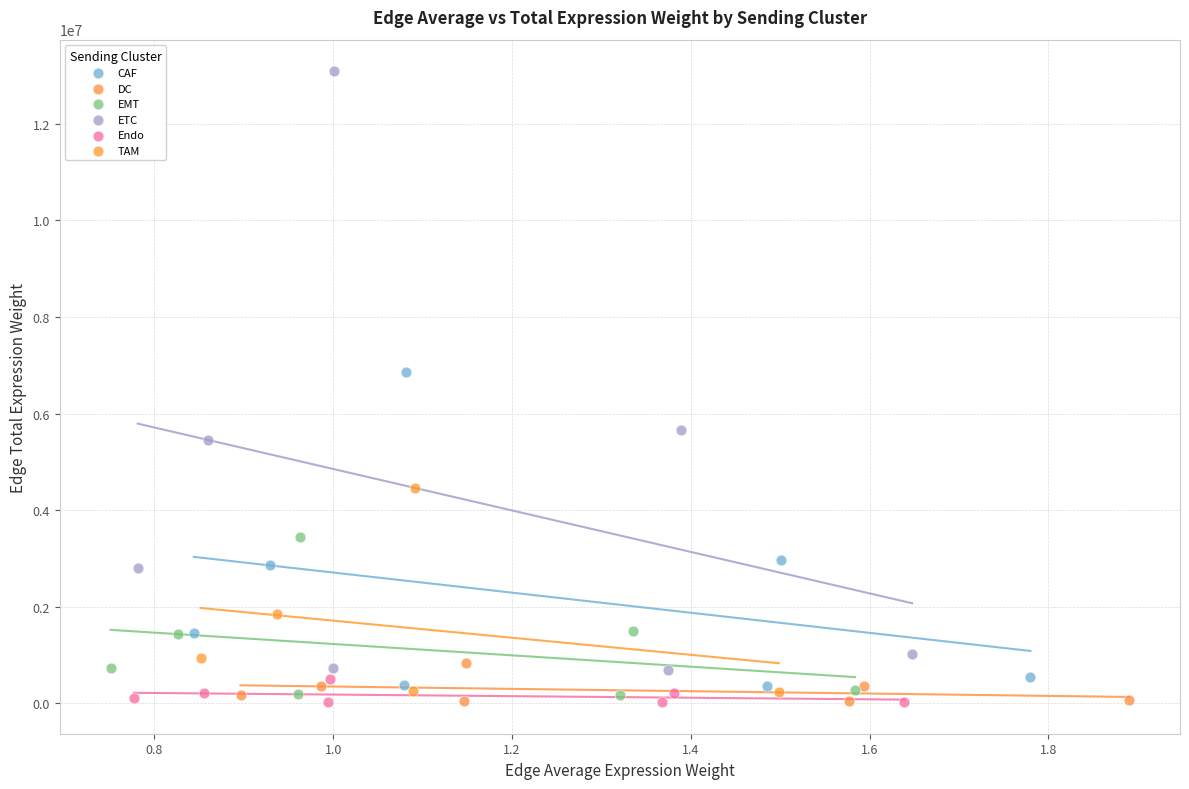

Which series contains the highest Y value?

ETC